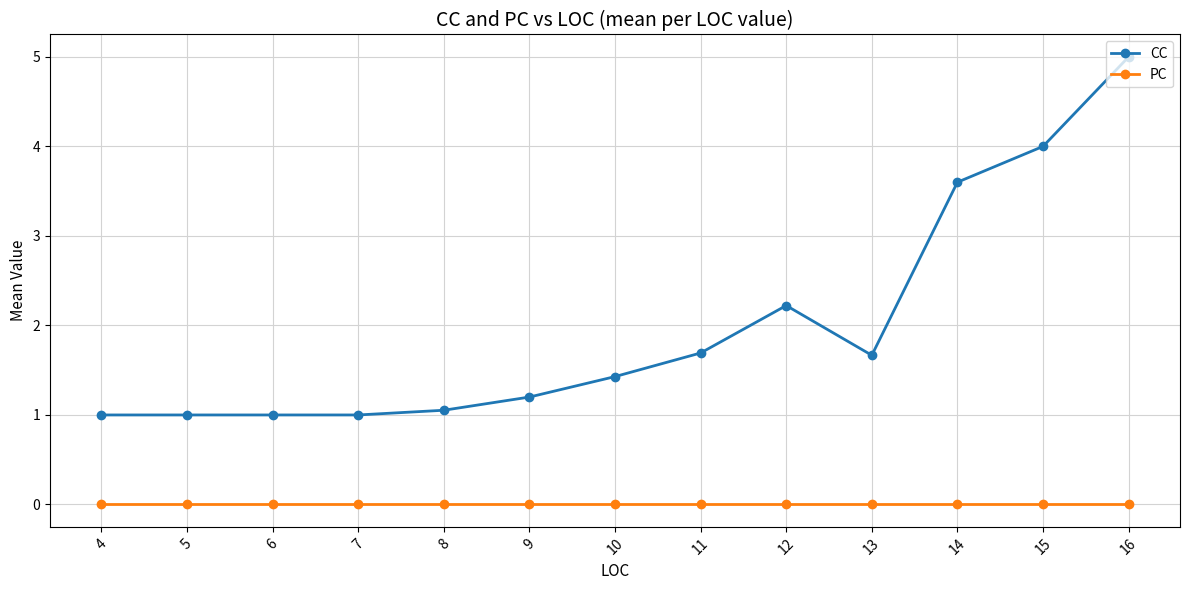

True or false: PC and CC cross at least once.

False